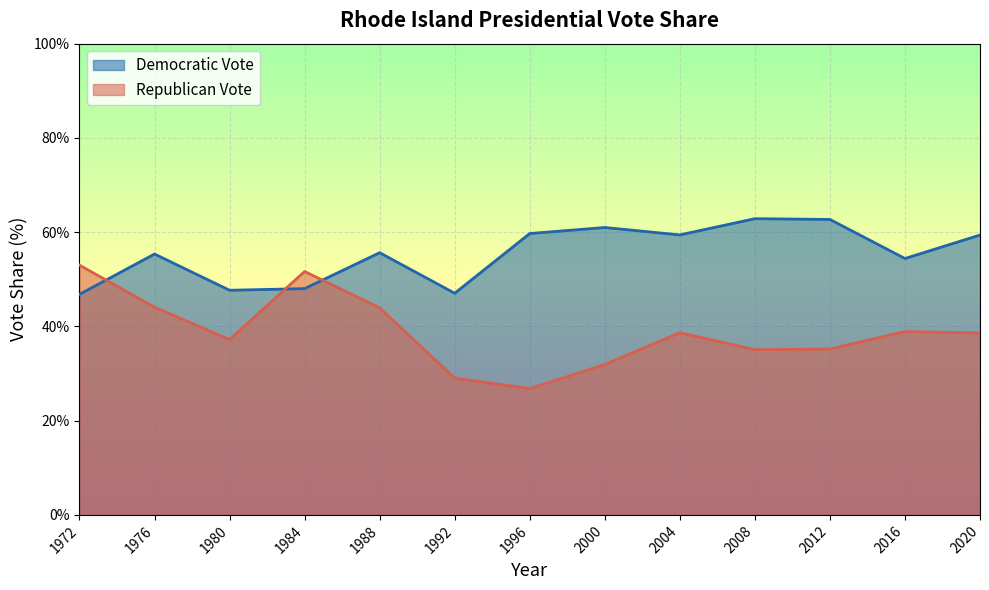

How many interior local valleys does the Democratic Vote series have?

4